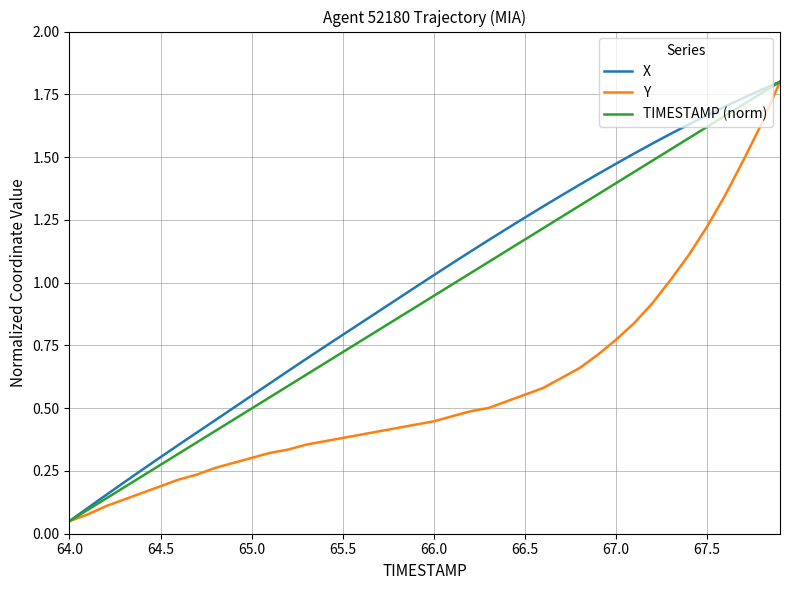

True or false: Y and TIMESTAMP (norm) cross at least once.

False